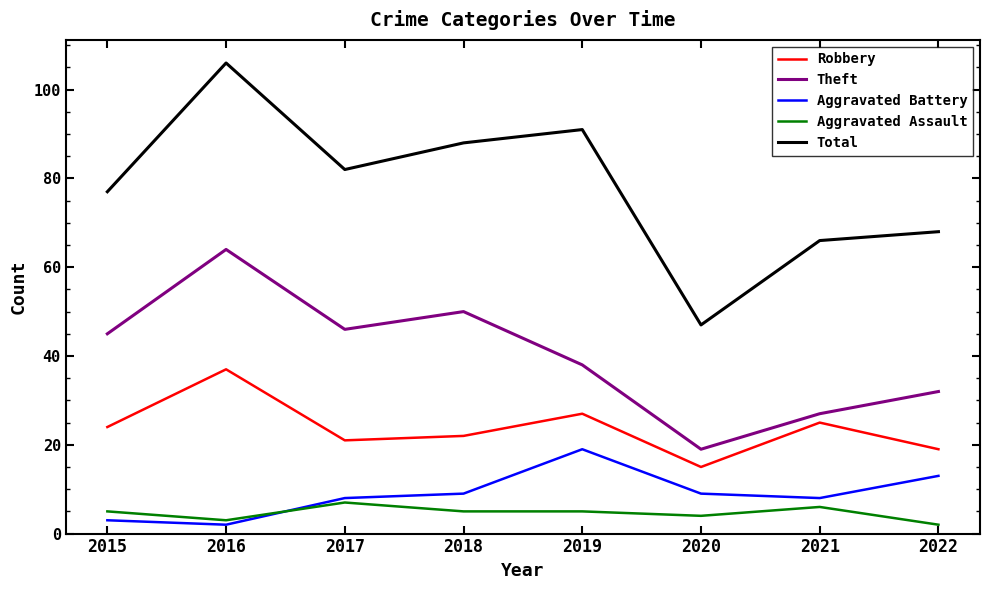

Between 2016 and 2018, which series saw the biggest shift?

Total